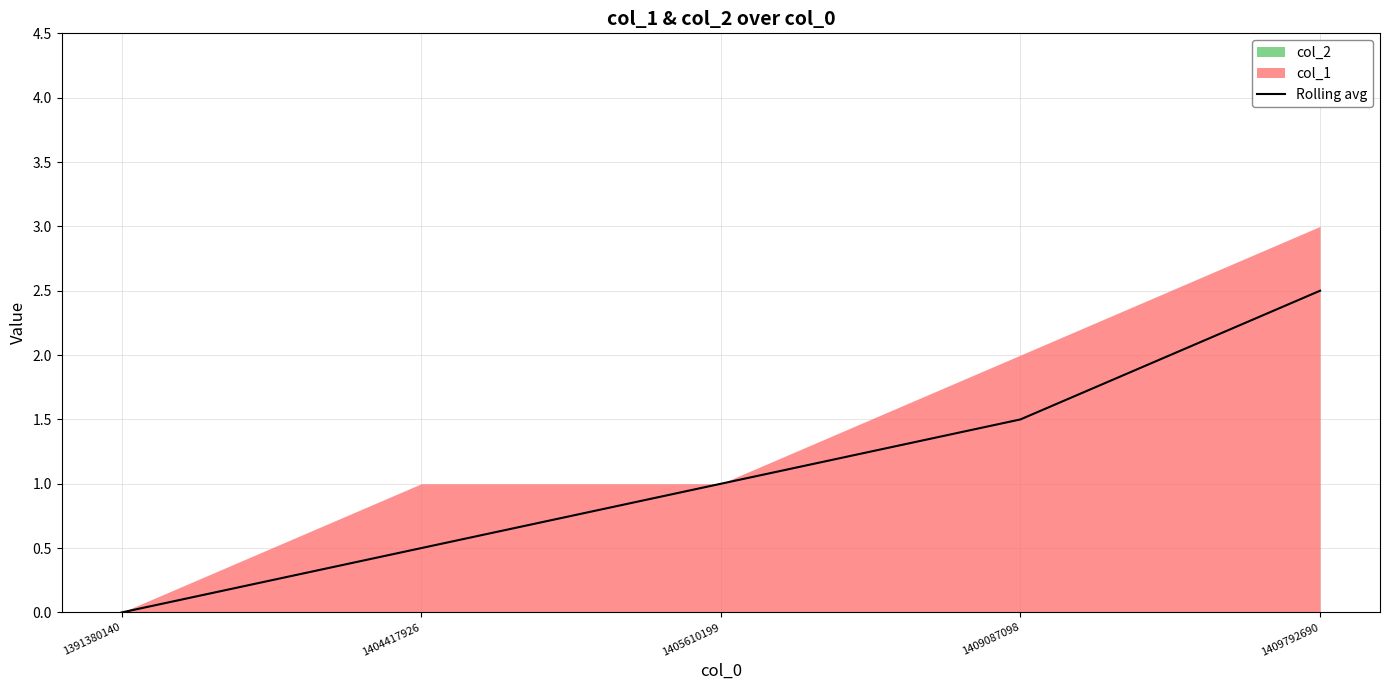

What is the sum of all values?

5.5